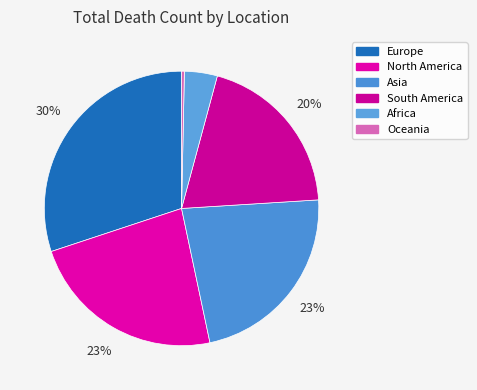

Which has a higher value, North America or South America?

North America